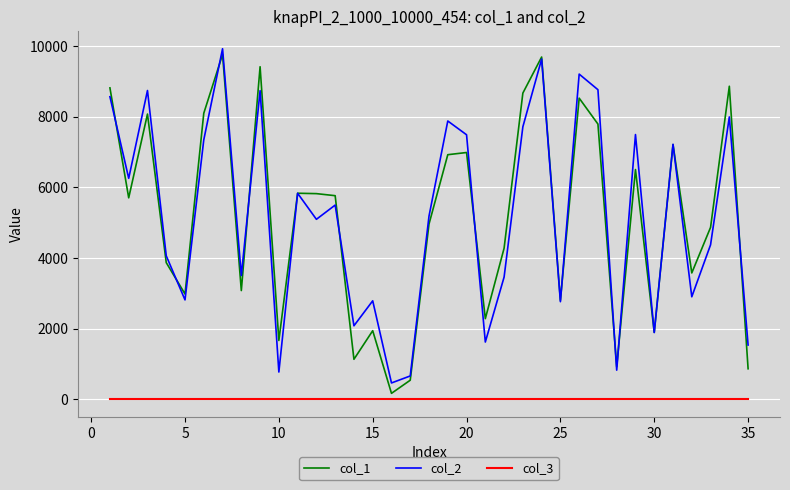

Is this an area chart (filled region under the line)?

No